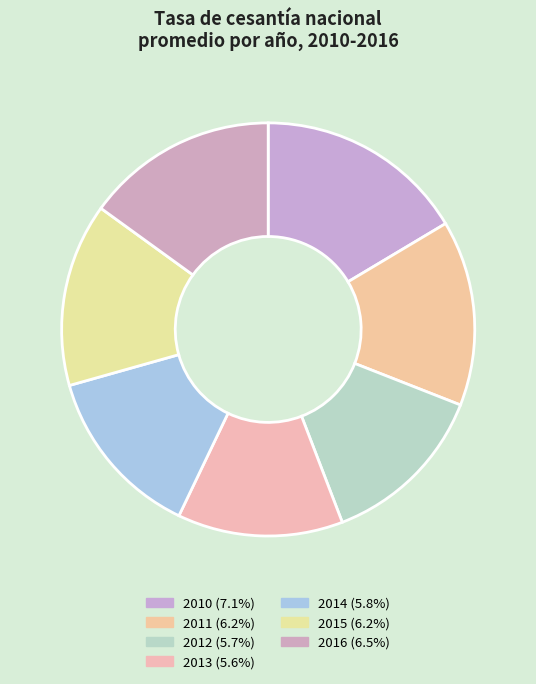

How many segments does this pie chart have?

7